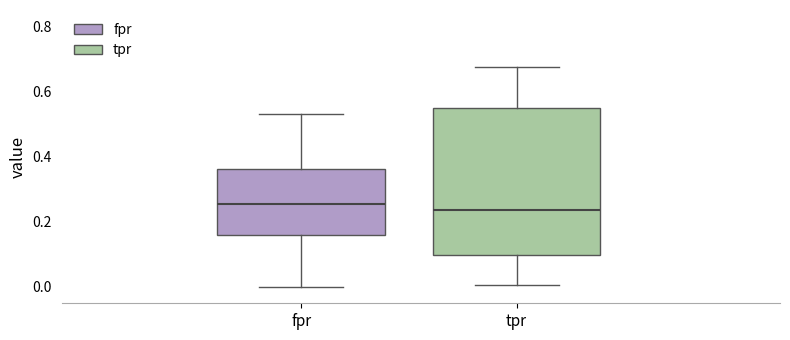

Reading left to right, read every box against the y-axis: the position of its median line, the range the box covers, and the ends of its whiskers. The values are not printed on the chart, so give them approximately, as read against the axis.

fpr: median 0.26, box 0.16 to 0.36, whiskers 0.00 to 0.54
tpr: median 0.24, box 0.10 to 0.54, whiskers 0.00 to 0.68